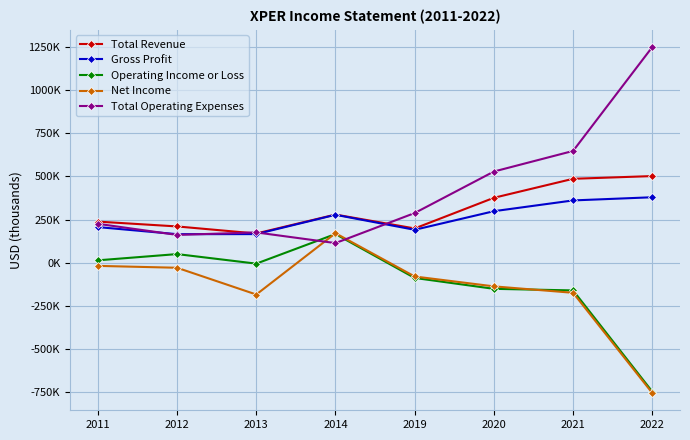

List the labels in order of Net Income value, smallest first.

2022, 2013, 2021, 2020, 2019, 2012, 2011, 2014